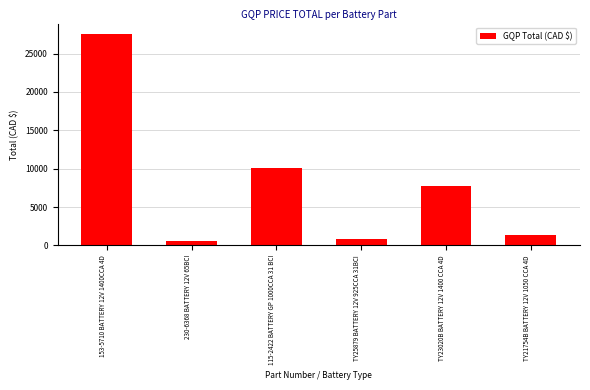

Reading left to right, extract all data points from this chart.

27524.7	592.9	10136.8	794.4	7727.1	1349.0